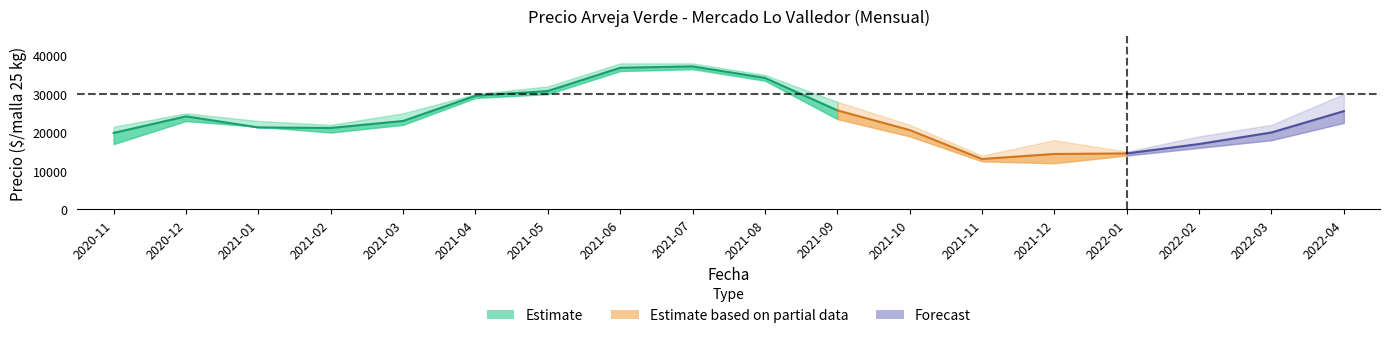

Reading left to right, what are all the values shown in this chart?

Precio minimo: 17000	23000	21500	20000	22000	29000	30000	36000	36500	33500	23500	19000	12500	12000	14000	16000	18000	22500
Precio promedio ponderado: 19890	24200	21311	21184	23000	29561	30800	36850	37204	34219	25764	20636	13099	14411	14545	17000	20000	25553
Precio maximo: 21500	25000	23000	22000	25000	30000	32000	38000	38000	35000	28000	22000	14000	18000	15000	19000	22000	30000